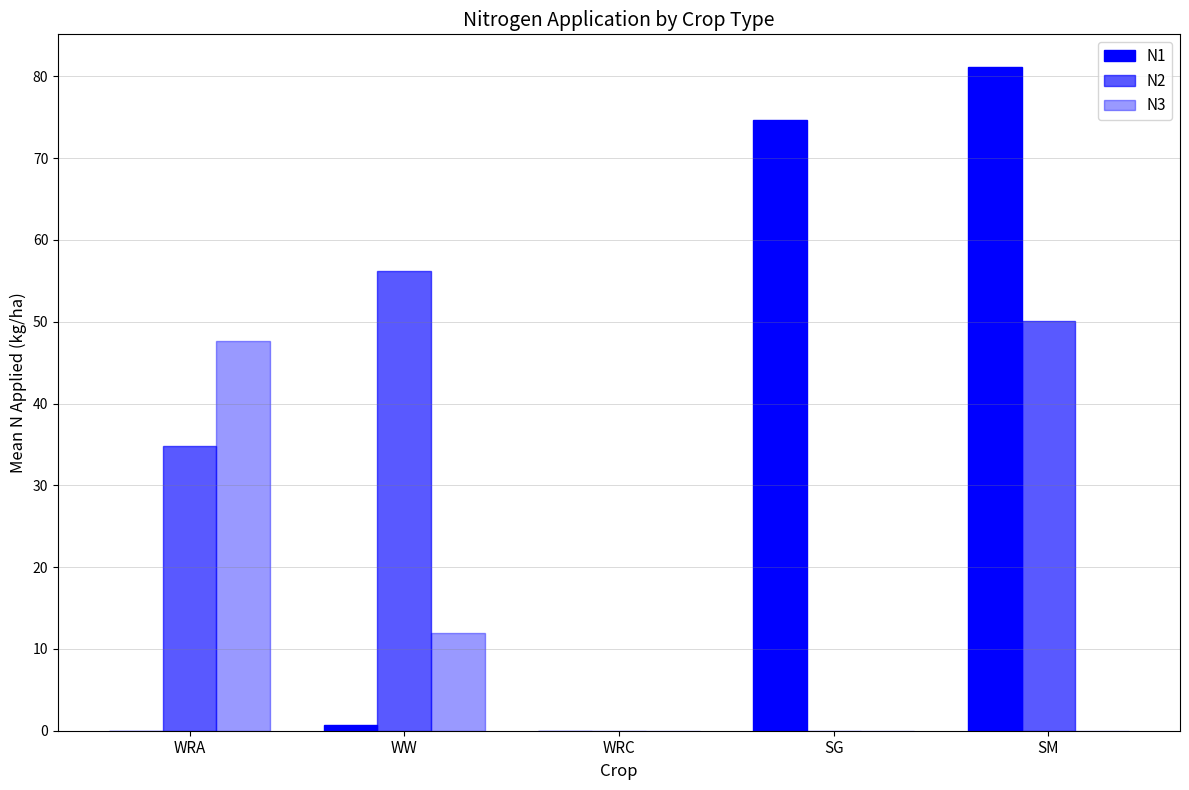

Reading left to right, transcribe all the data shown in this chart.

N1: 0.0	0.7	0.0	74.6	81.1
N2: 34.8	56.2	0.0	0.0	50.1
N3: 47.7	12.0	0.0	0.0	0.0